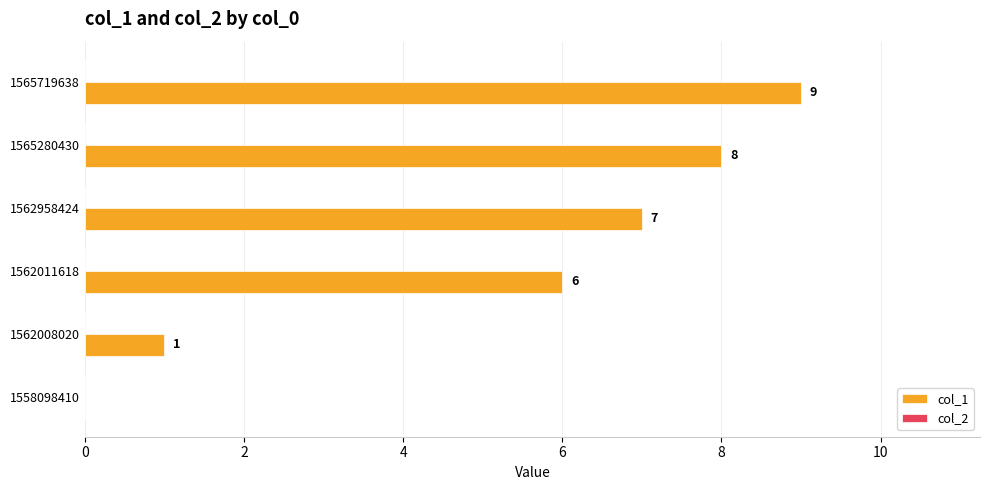

Reading bottom to top, extract all data points from this chart.

1558098410=0	1562008020=1	1562011618=6	1562958424=7	1565280430=8	1565719638=9